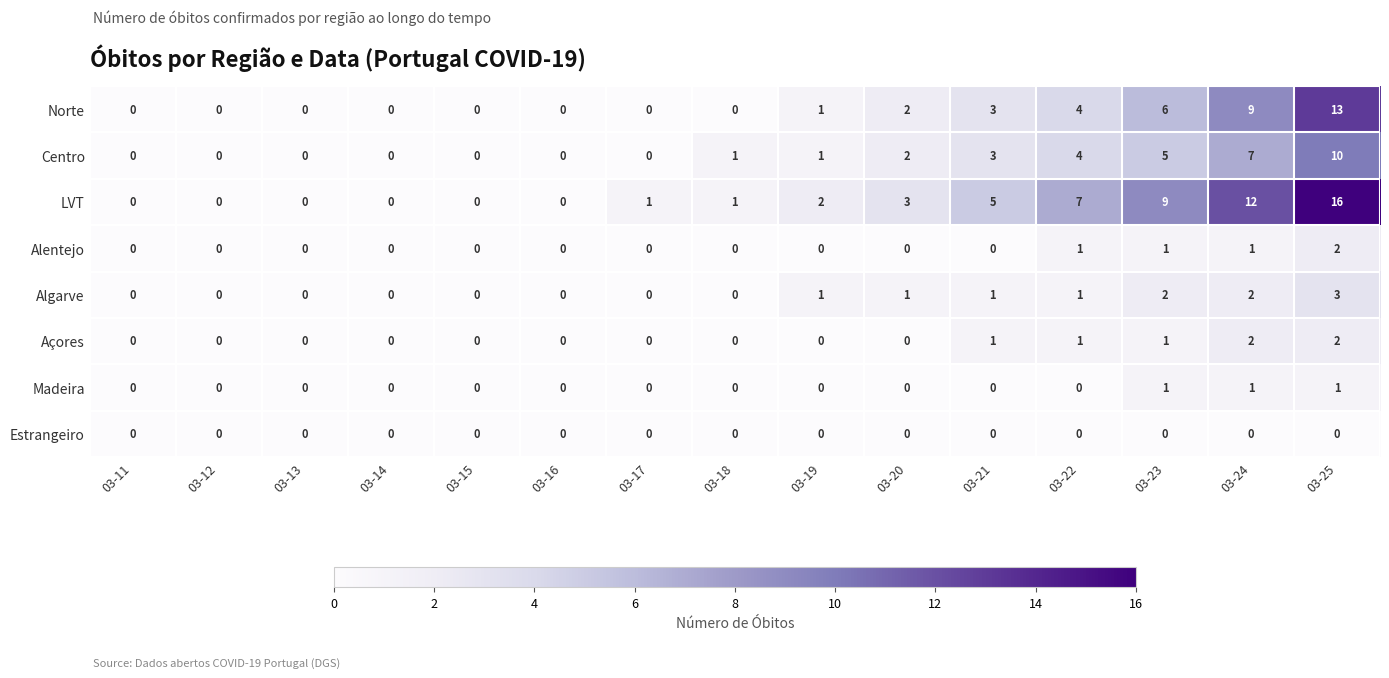

Which series has the widest spread of values?

LVT